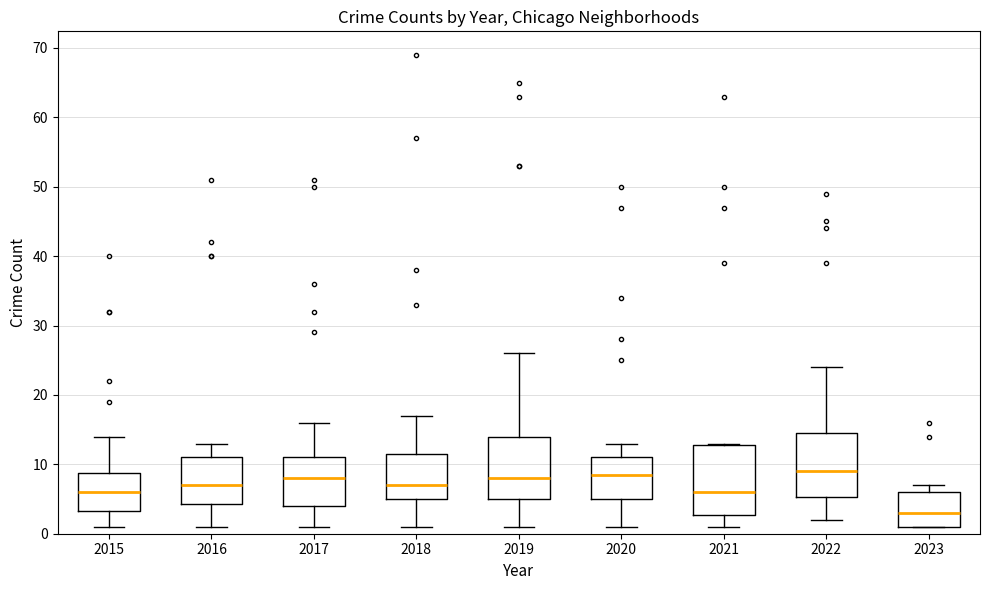

Reading left to right, transcribe this box plot: for each box, give where its median line is, the range the box spans, and where its two whiskers end, as read against the y-axis. The values are not printed on the chart, so give them approximately, as read against the axis.

2015: median 6, box 3 to 9, whiskers 1 to 14
2016: median 7, box 4 to 11, whiskers 1 to 13
2017: median 8, box 4 to 11, whiskers 1 to 16
2018: median 7, box 5 to 12, whiskers 1 to 17
2019: median 8, box 5 to 14, whiskers 1 to 26
2020: median 9, box 5 to 11, whiskers 1 to 13
2021: median 6, box 3 to 13, whiskers 1 to 13
2022: median 9, box 5 to 15, whiskers 2 to 24
2023: median 3, box 1 to 6, whiskers 1 to 7